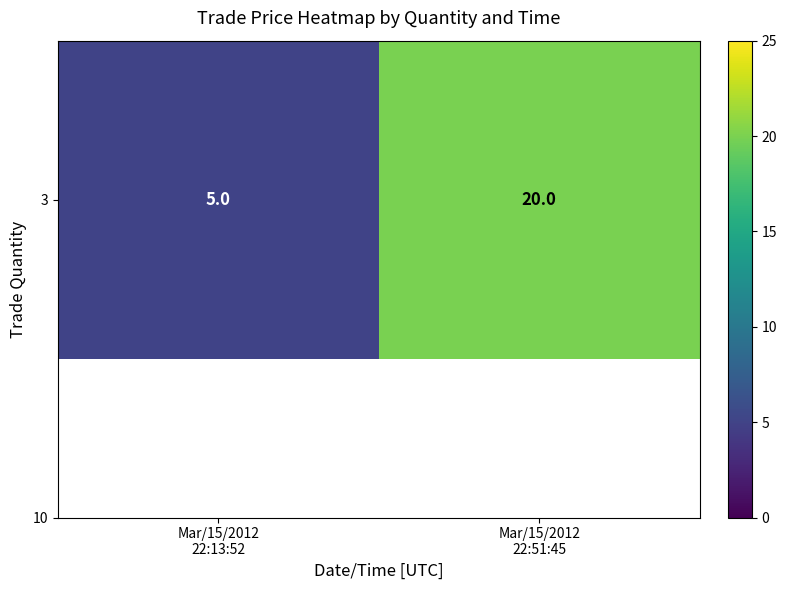

Which has a higher value, Mar/15/2012
22:51:45 or Mar/15/2012
22:13:52?

Mar/15/2012
22:51:45